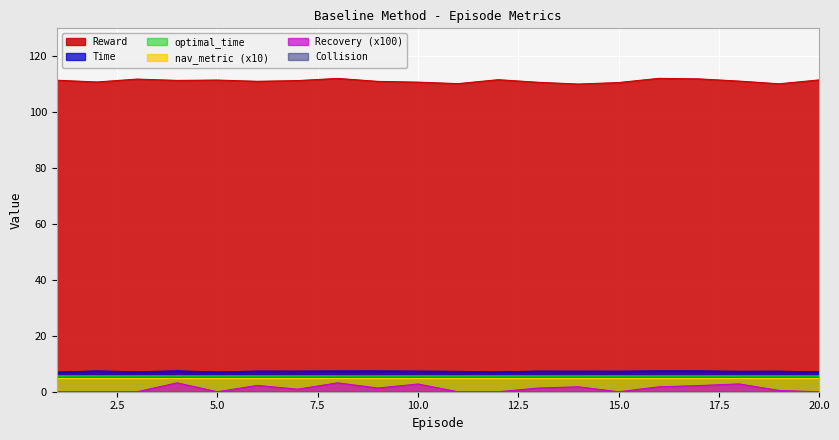

Which series has the largest total across all categories?

Reward